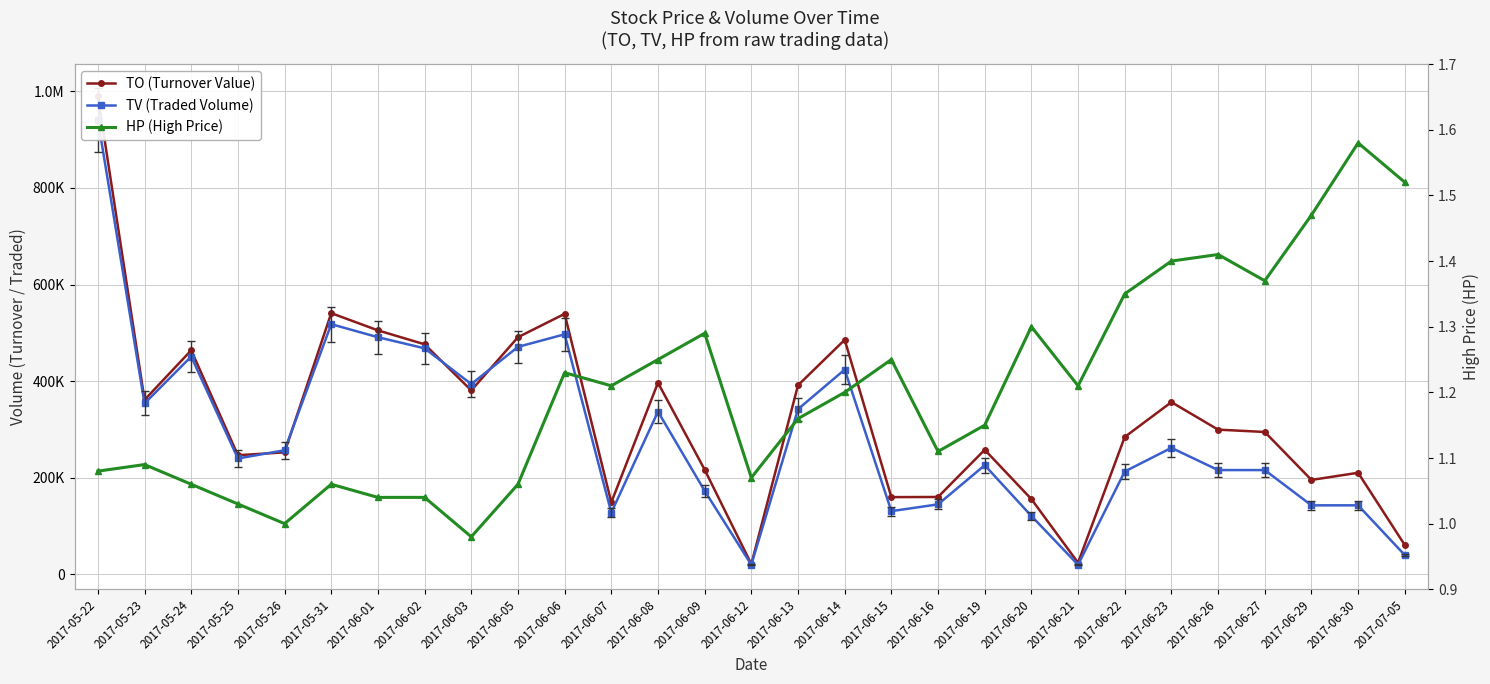

Reading left to right, what are all the values shown in this chart?

TO (Turnover Value): 2017-05-22=990360.0	2017-05-23=361320.0	2017-05-24=463900.0	2017-05-25=246700.0	2017-05-26=252710.0	2017-05-31=540850.0	2017-06-01=505170.0	2017-06-02=476320.0	2017-06-03=380880.0	2017-06-05=490940.0	2017-06-06=539370.0	2017-06-07=149230.0	2017-06-08=396690.0	2017-06-09=216850.0	2017-06-12=21400.0	2017-06-13=391500.0	2017-06-14=485600.0	2017-06-15=160020.0	2017-06-16=160290.0	2017-06-19=258000.0	2017-06-20=155900.0	2017-06-21=24200.0	2017-06-22=284520.0	2017-06-23=356620.0	2017-06-26=299690.0	2017-06-27=294870.0	2017-06-29=195580.0	2017-06-30=210400.0	2017-07-05=60800.0
TV (Traded Volume): 2017-05-22=941000.0	2017-05-23=354000.0	2017-05-24=451000.0	2017-05-25=240000.0	2017-05-26=257000.0	2017-05-31=518000.0	2017-06-01=491000.0	2017-06-02=468000.0	2017-06-03=394000.0	2017-06-05=471000.0	2017-06-06=497000.0	2017-06-07=128000.0	2017-06-08=337000.0	2017-06-09=173000.0	2017-06-12=20000.0	2017-06-13=342000.0	2017-06-14=424000.0	2017-06-15=131000.0	2017-06-16=145000.0	2017-06-19=226000.0	2017-06-20=121000.0	2017-06-21=20000.0	2017-06-22=213000.0	2017-06-23=262000.0	2017-06-26=216000.0	2017-06-27=216000.0	2017-06-29=143000.0	2017-06-30=143000.0	2017-07-05=40000.0
HP (High Price): 2017-05-22=1.1	2017-05-23=1.1	2017-05-24=1.1	2017-05-25=1.0	2017-05-26=1.0	2017-05-31=1.1	2017-06-01=1.0	2017-06-02=1.0	2017-06-03=1.0	2017-06-05=1.1	2017-06-06=1.2	2017-06-07=1.2	2017-06-08=1.2	2017-06-09=1.3	2017-06-12=1.1	2017-06-13=1.2	2017-06-14=1.2	2017-06-15=1.2	2017-06-16=1.1	2017-06-19=1.1	2017-06-20=1.3	2017-06-21=1.2	2017-06-22=1.4	2017-06-23=1.4	2017-06-26=1.4	2017-06-27=1.4	2017-06-29=1.5	2017-06-30=1.6	2017-07-05=1.5